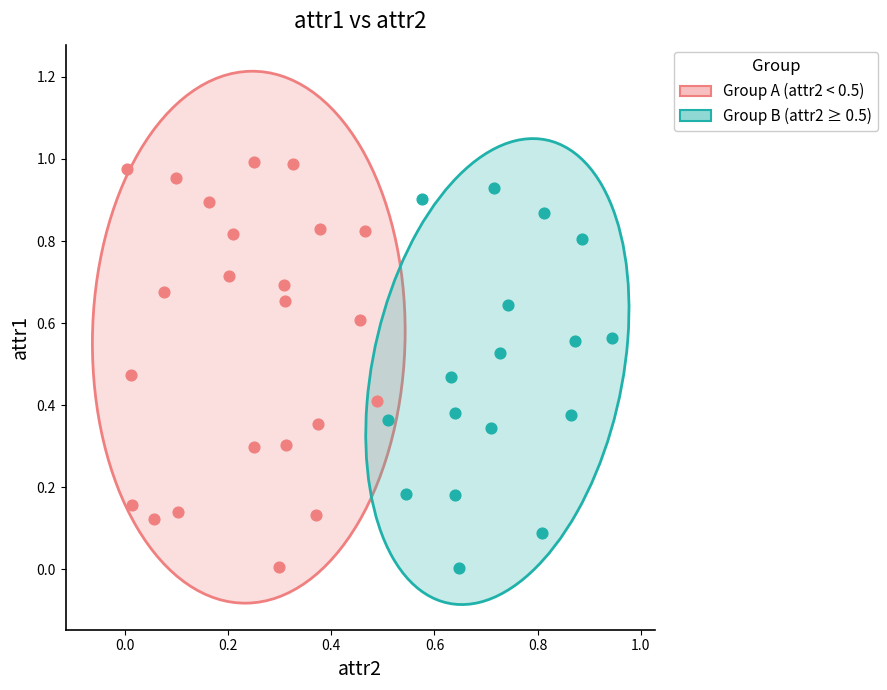

Which series has the largest Y range (max minus min)?

Group A (attr2 < 0.5)